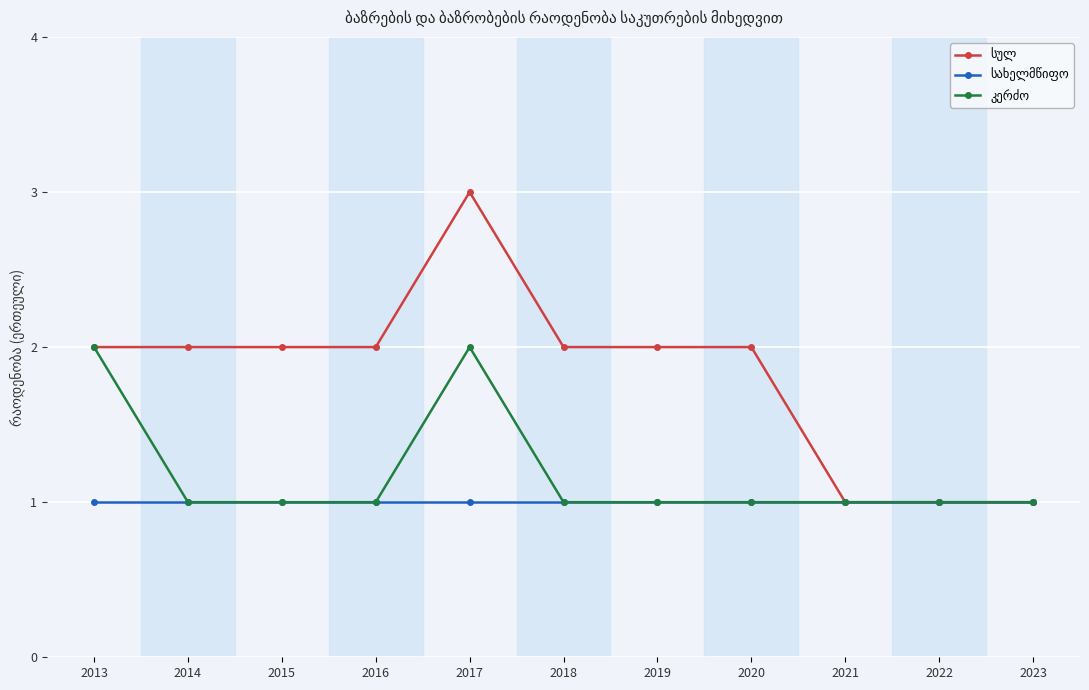

Which label corresponds to the largest value in the chart?

2017